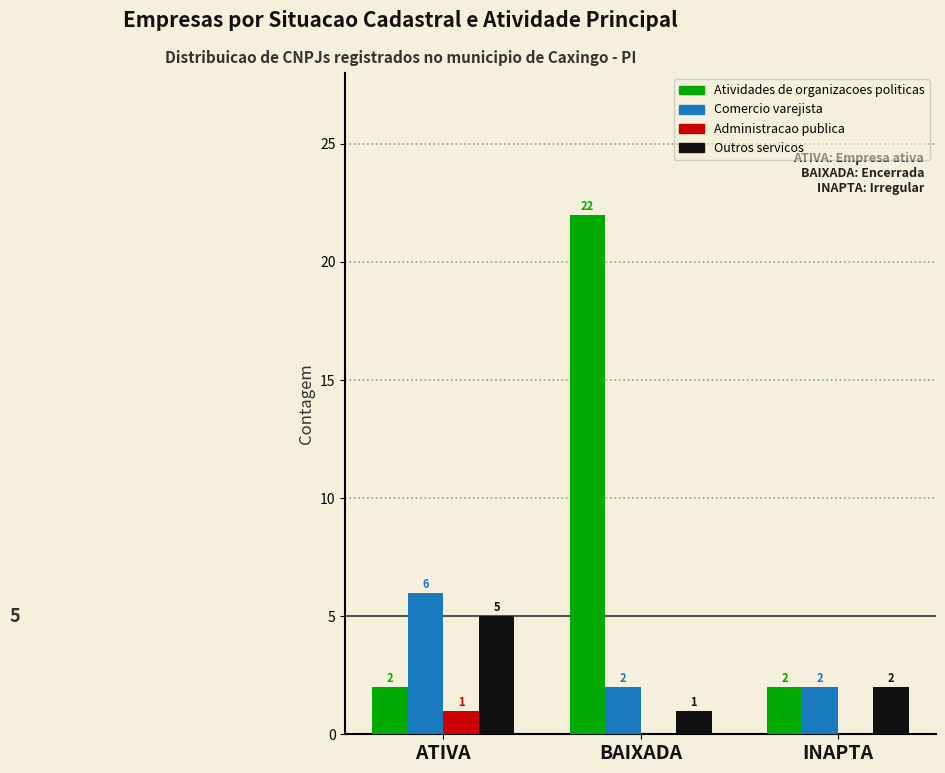

What is the approximate value of Comercio varejista at BAIXADA?

2